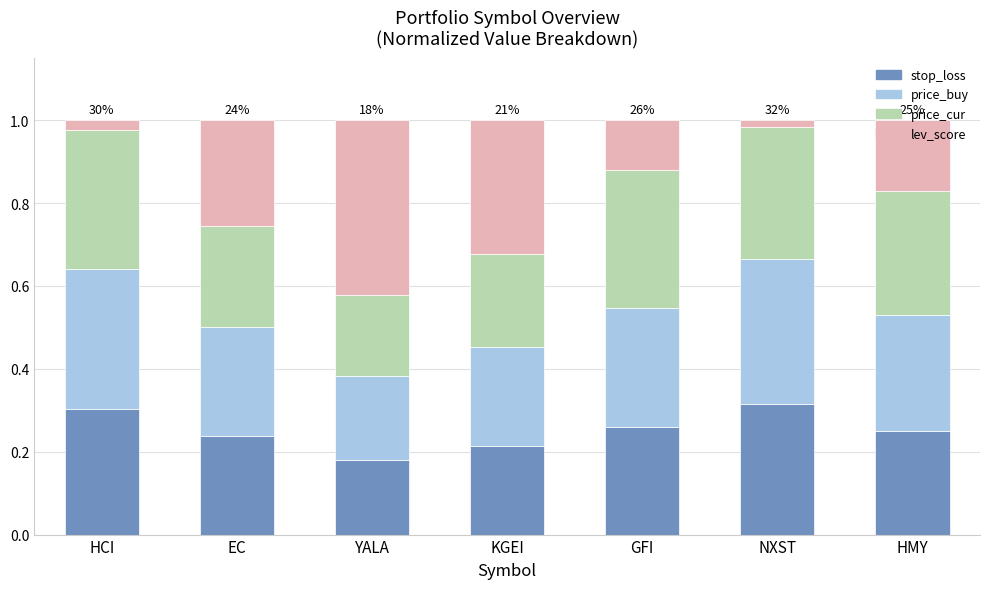

Does the chart contain stacked bars?

Yes